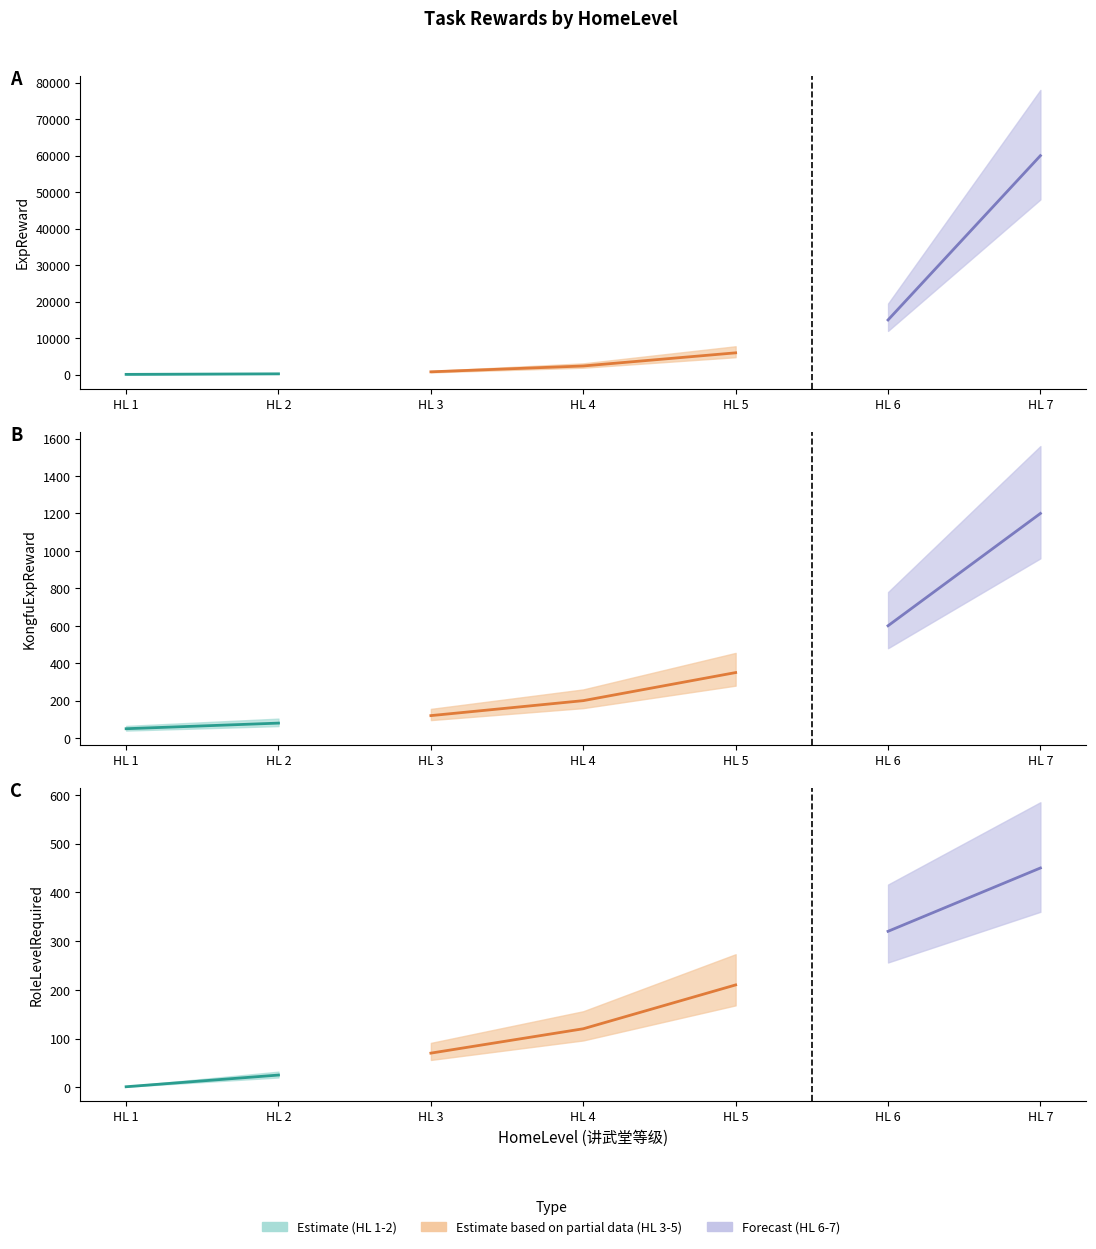

Which series has the largest total across all categories?

ExpReward